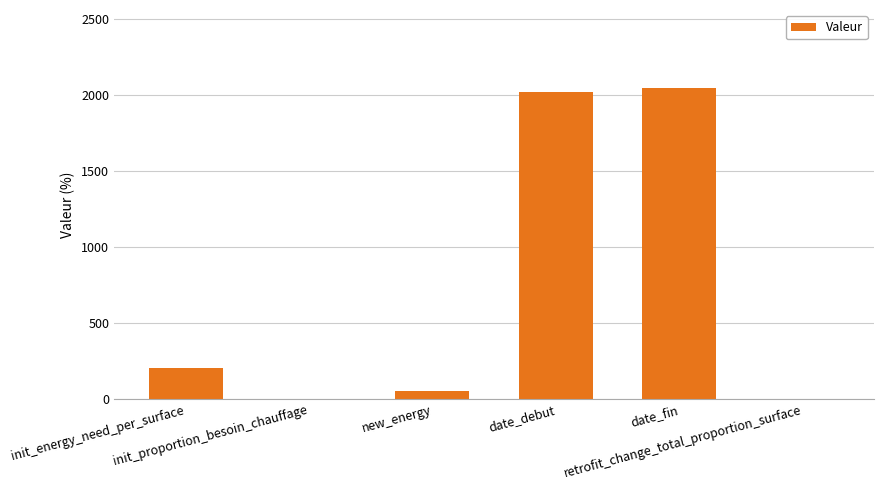

What is the sum of all values?

4327.0